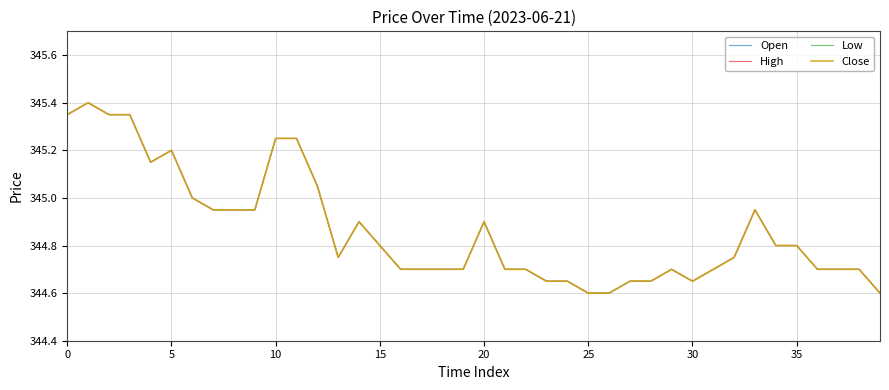

True or false: Low and Open intersect in this chart.

False